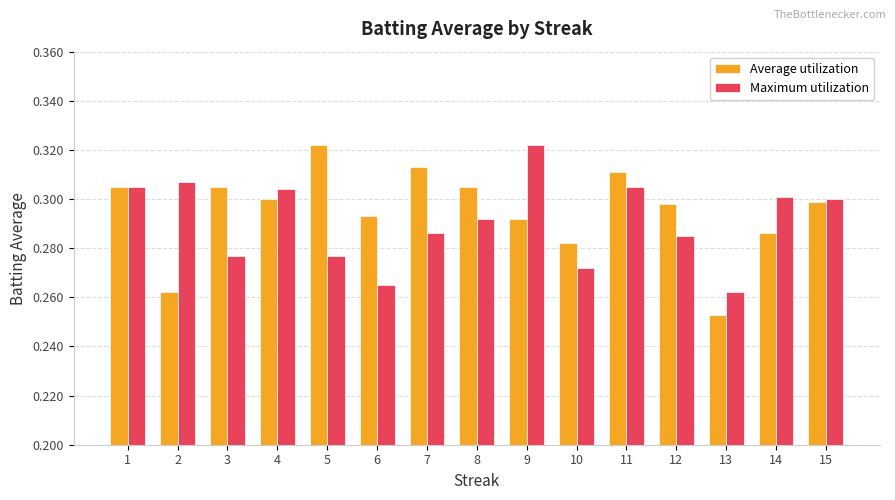

How many bars are there in total?

30